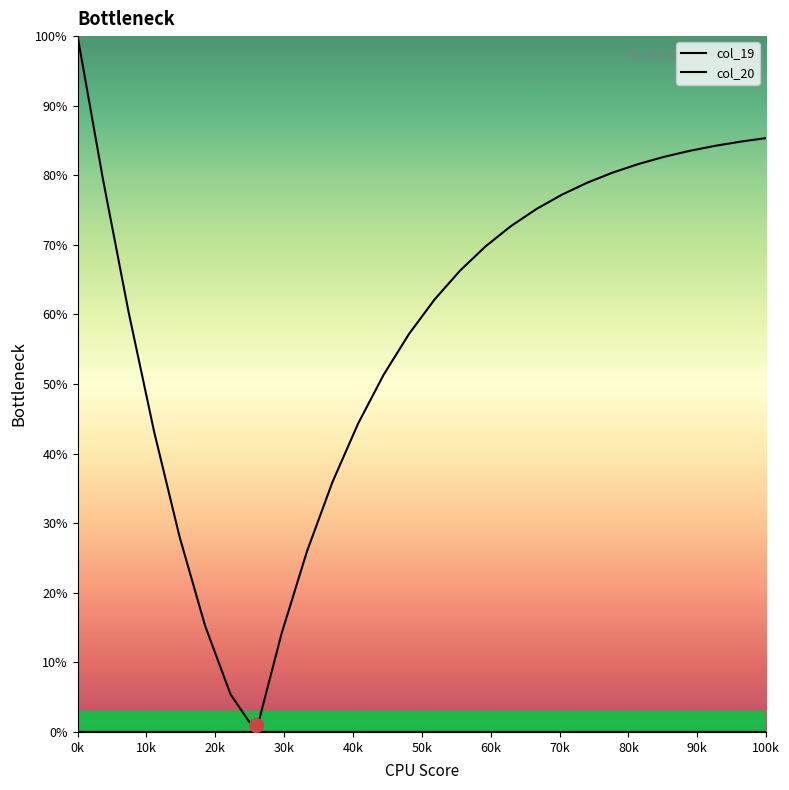

How many lines are shown in the chart?

2